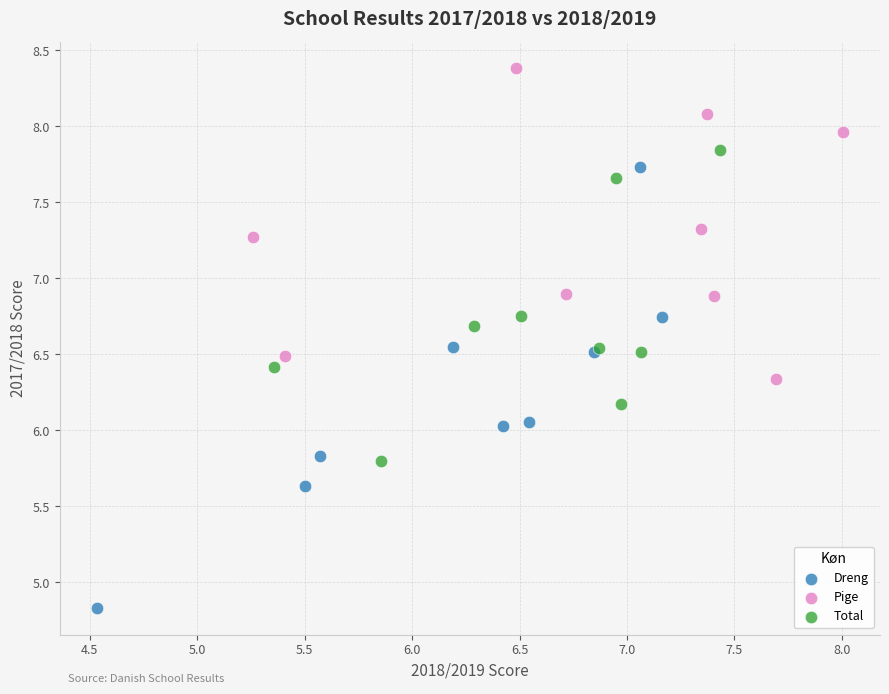

Which series has the widest spread of Y values?

Dreng